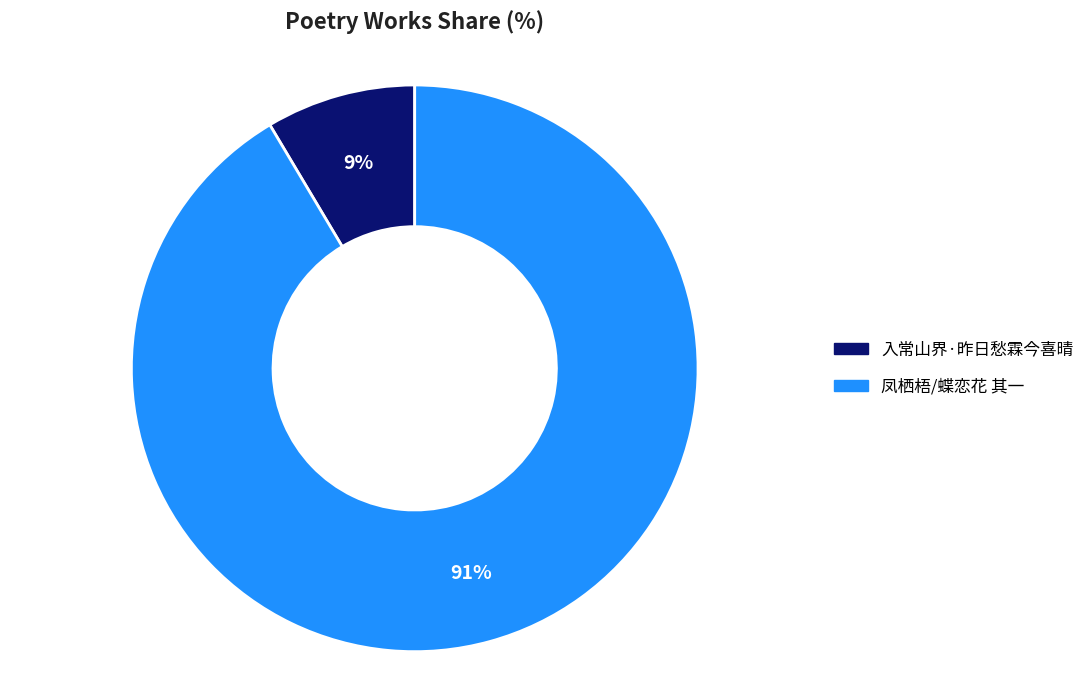

To the nearest percent, what is the average slice percentage?

50%